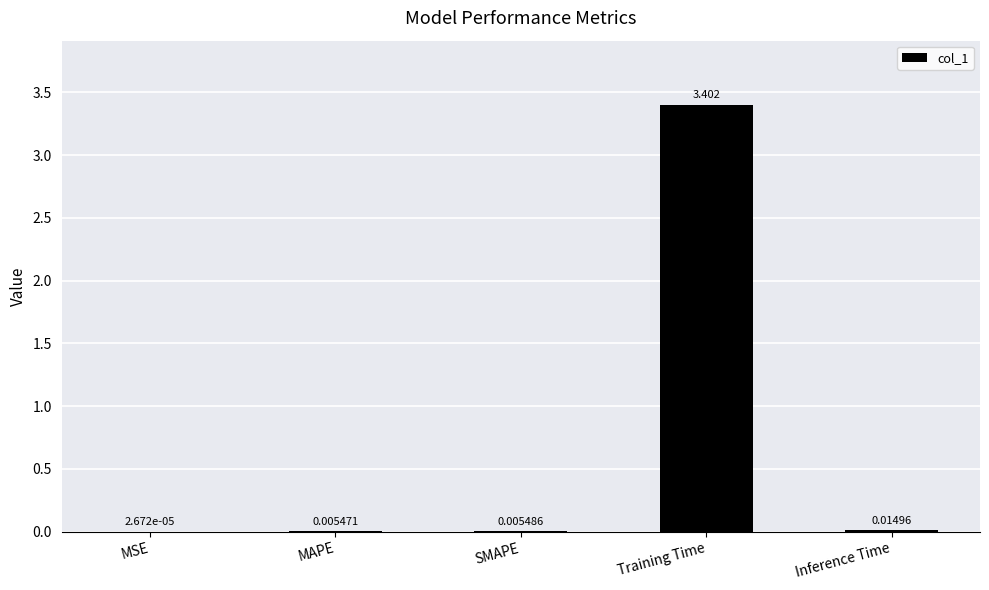

At which label is the value closest to 1?

Inference Time